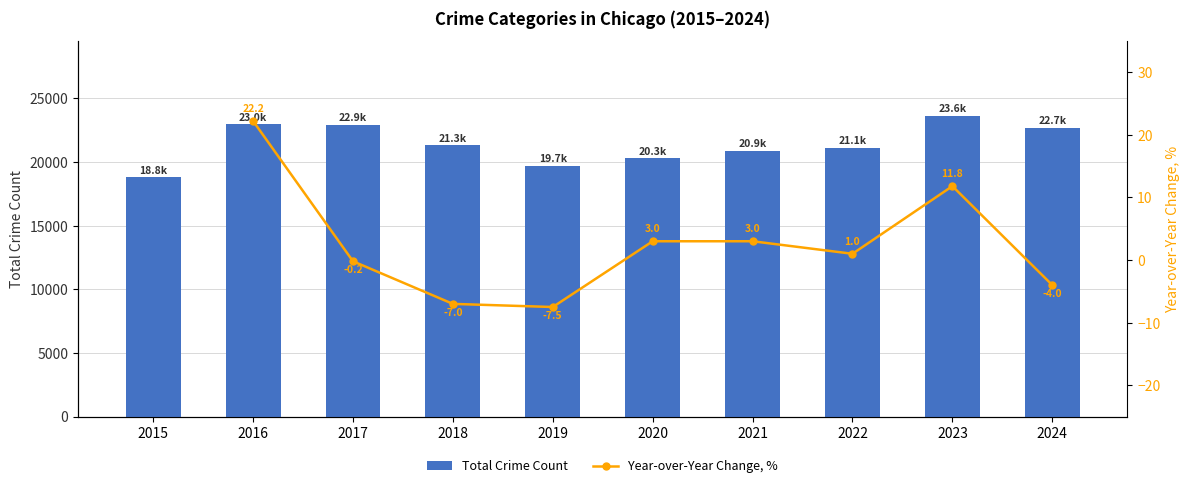

What is the difference between the maximum and second lowest values in the Total Crime Count series?

3910